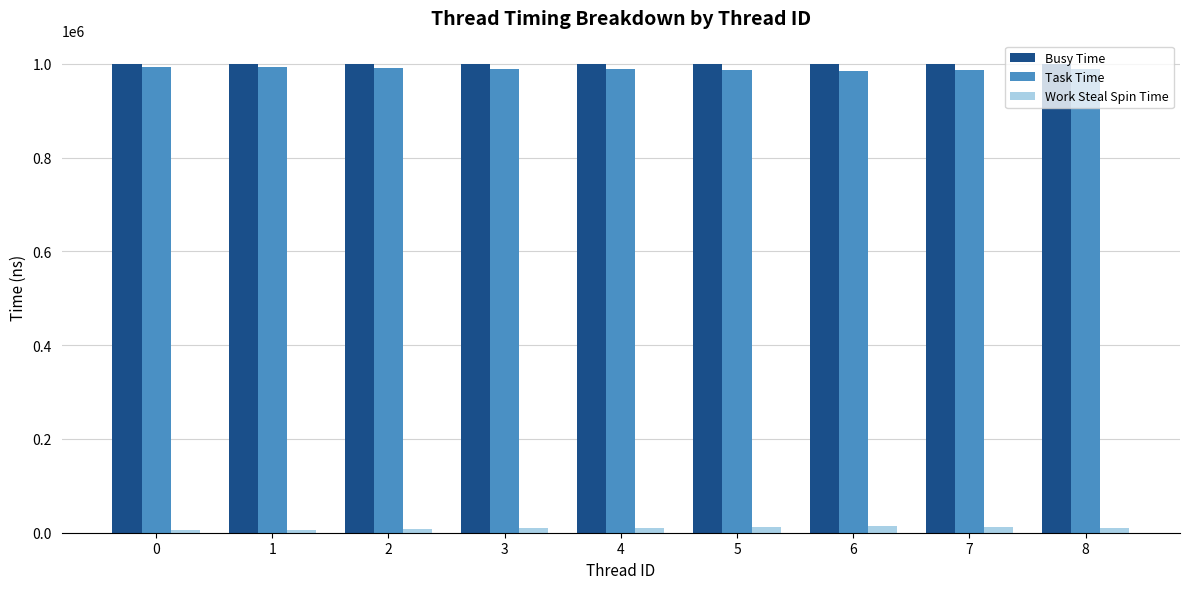

True or false: Busy Time has a value of 215274 at 1.

False